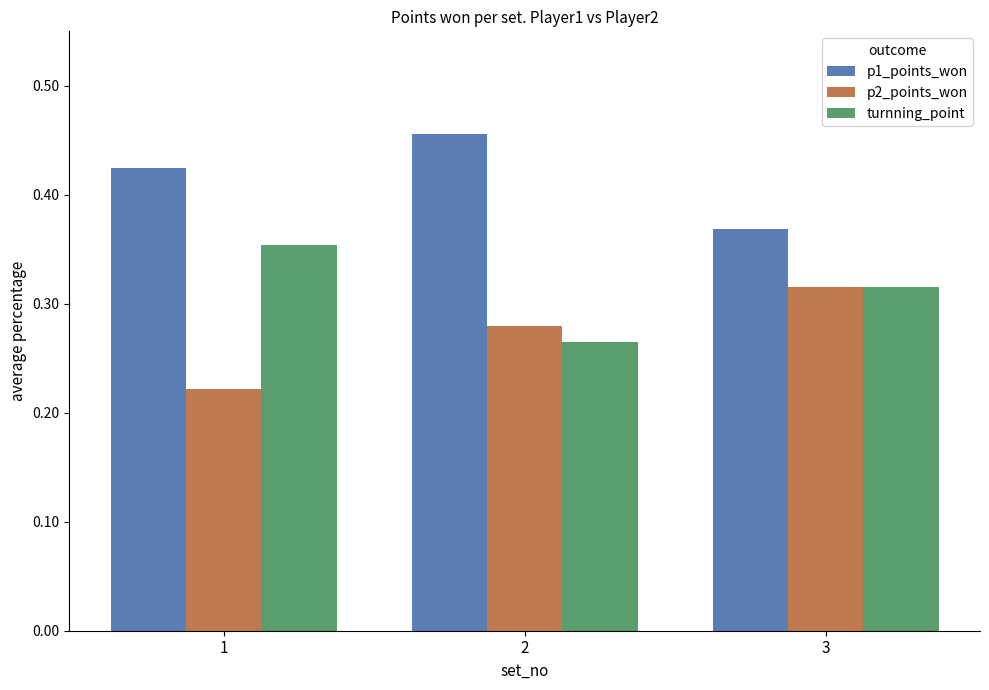

Which category has the highest value in the p2_points_won series?

3